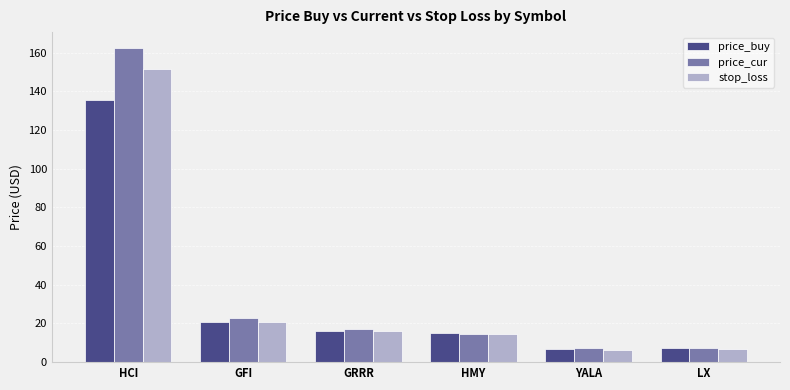

Is the value of price_cur at GRRR greater than the value of price_buy at GFI?

No